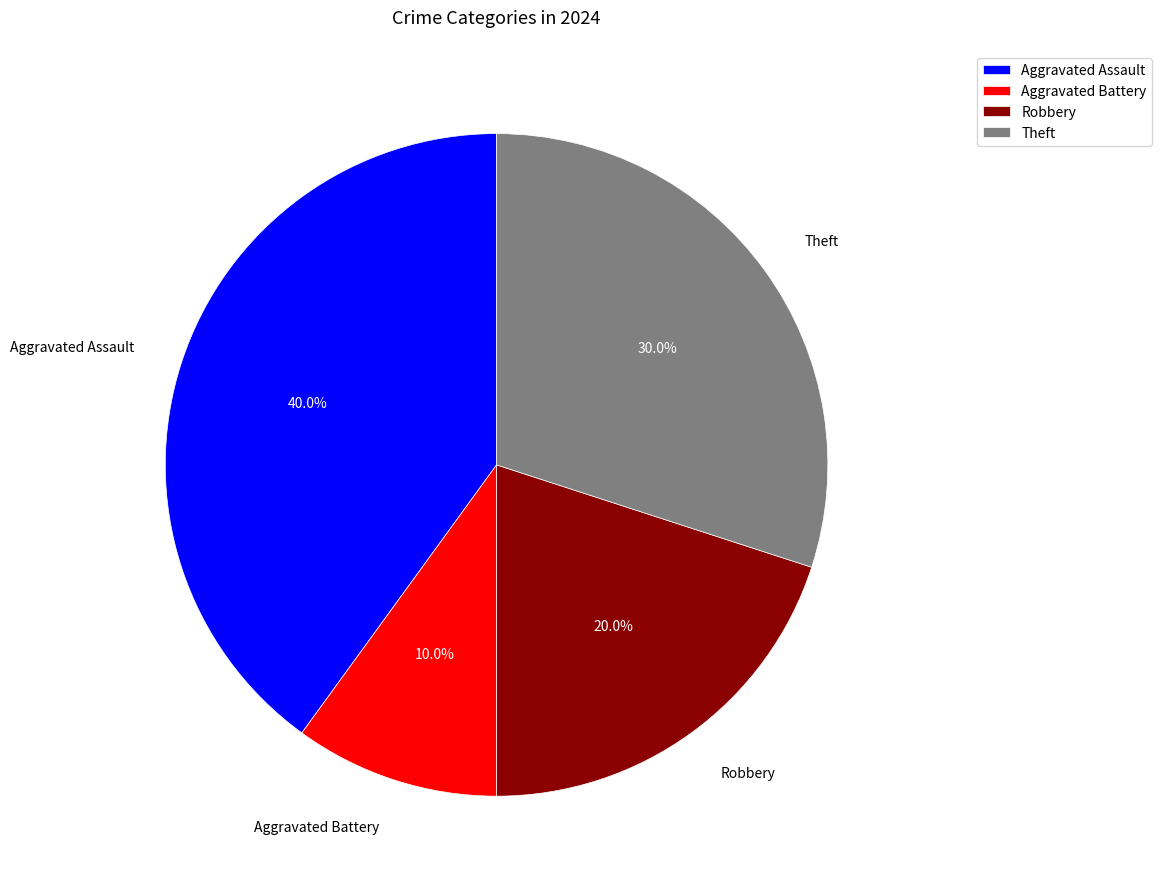

Is it true that Aggravated Battery is 24% of the pie?

False